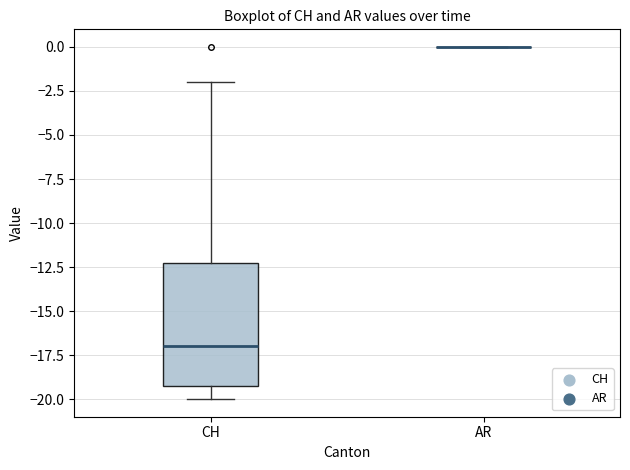

Reading left to right, transcribe this box plot: for each box, give where its median line is, the range the box spans, and where its two whiskers end, as read against the y-axis. The values are not printed on the chart, so give them approximately, as read against the axis.

CH: median -17, box -19 to -12, whiskers -20 to -2
AR: box collapsed to a line at 0, whiskers 0 to 0